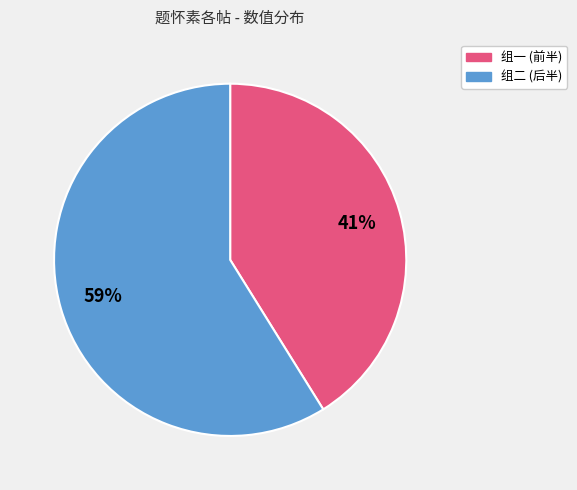

Does any single category account for the majority?

Yes